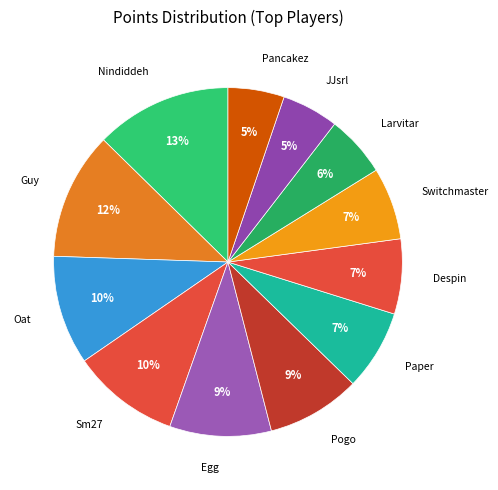

How many slices are in this pie chart?

12